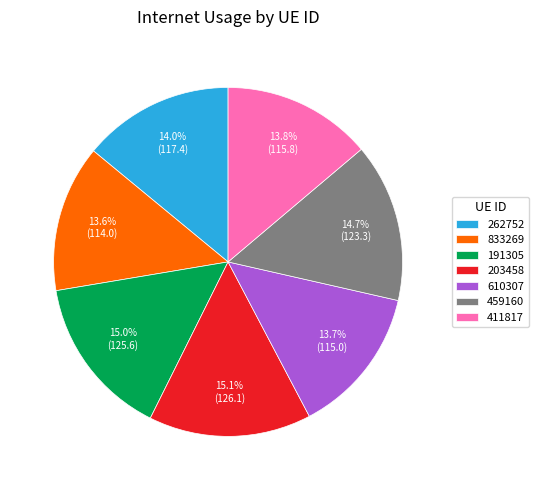

Combined, what portion of the pie is 203458 and 191305?

30.1%